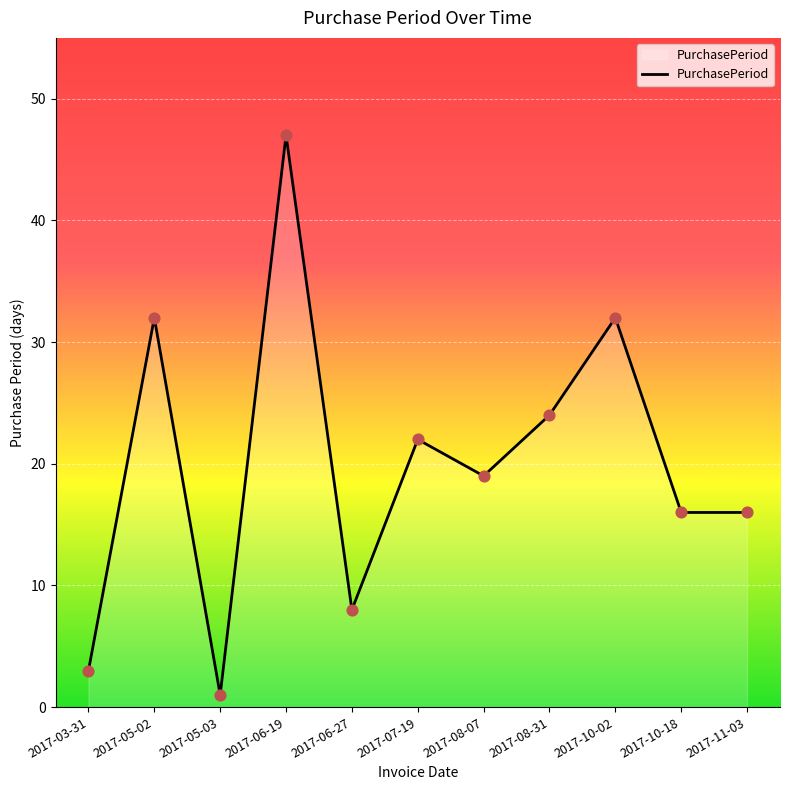

What is the ratio of the value at 2017-08-31 to the value at 2017-10-18?

1.5